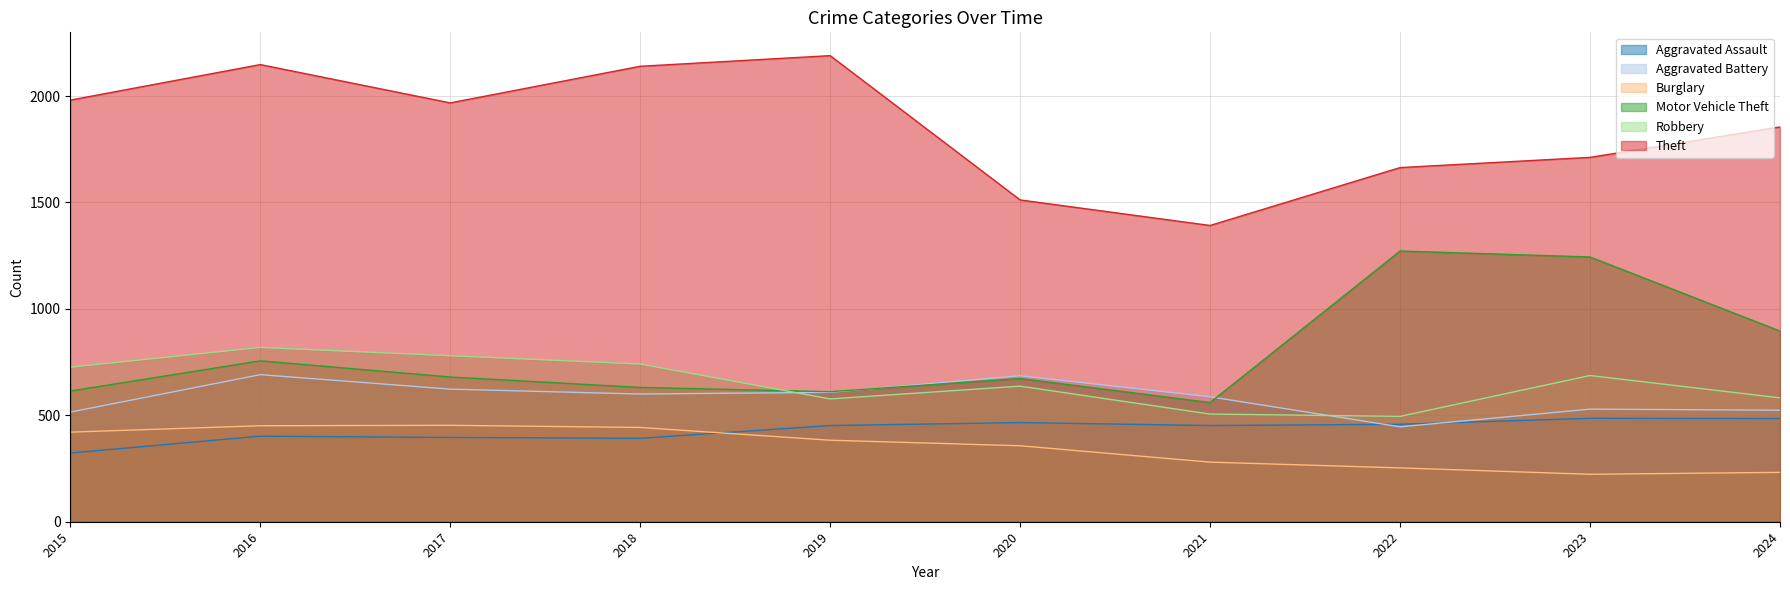

True or false: Theft has a value of 1079 at 2018.

False